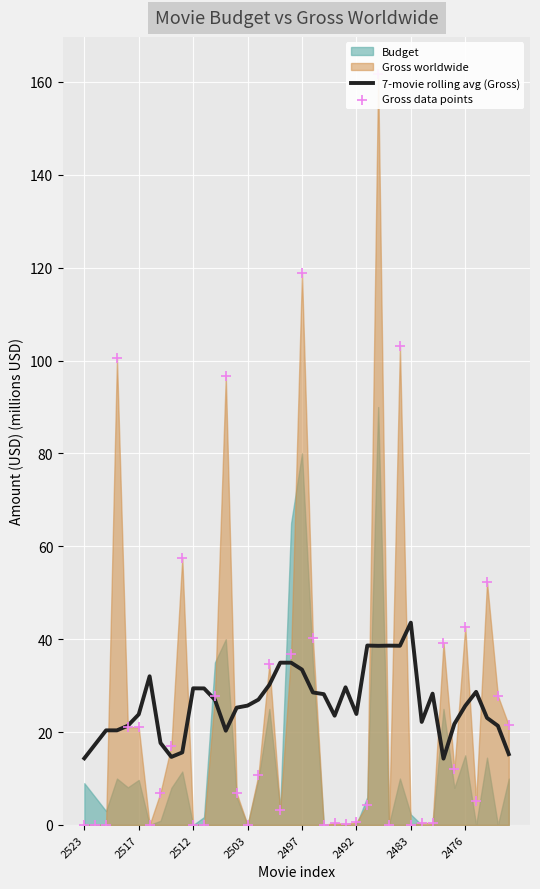

Which series has the largest total across all categories?

Gross data points